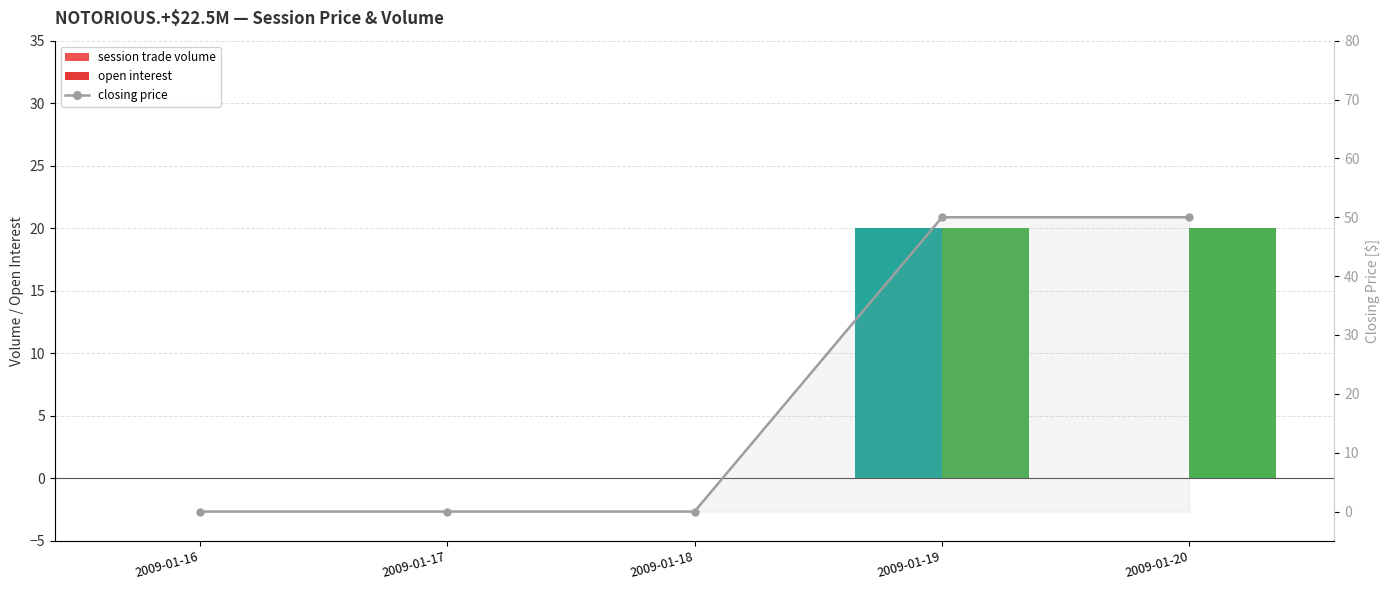

List the series in order of their overall mean, lowest first.

session trade volume, open interest, closing price